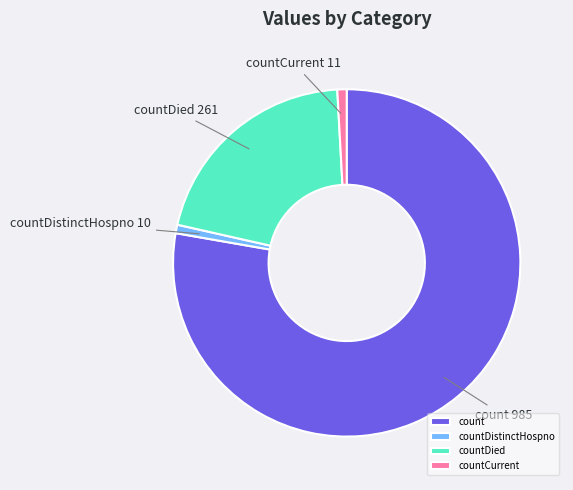

Does any single category account for the majority?

Yes